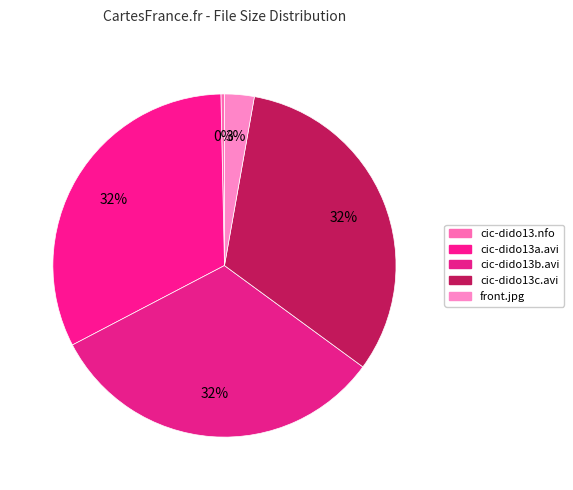

What percentage is the front.jpg slice, to the nearest percent?

3%